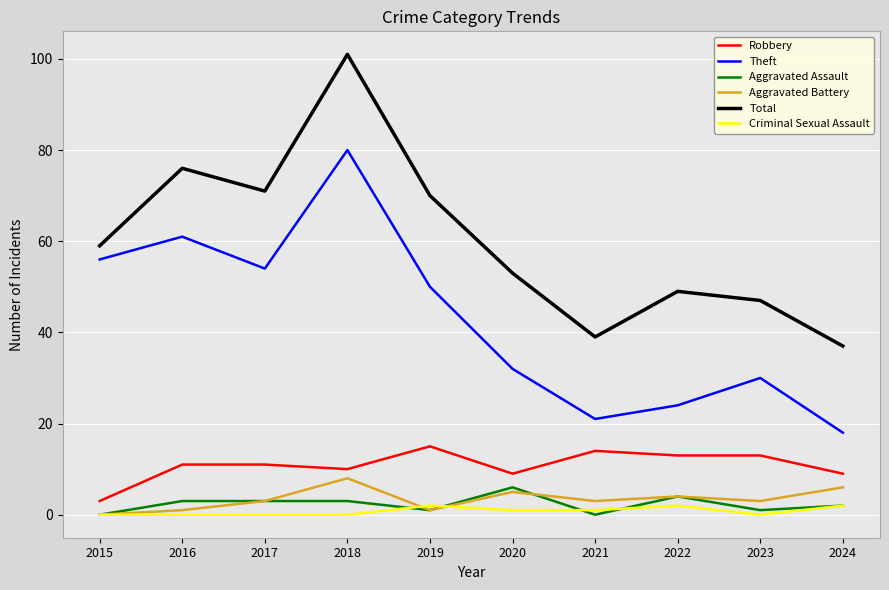

Which series has the largest range (max minus min)?

Total